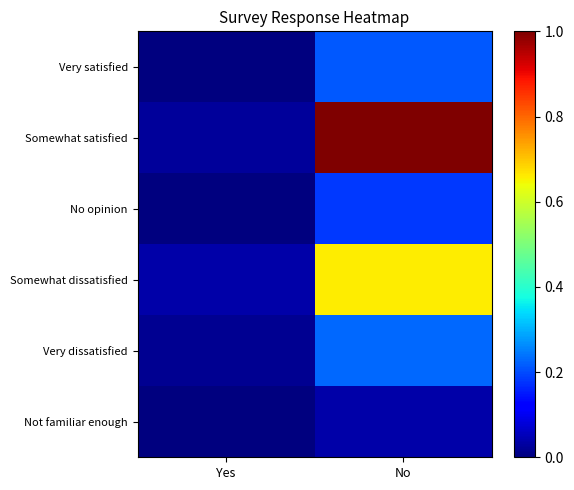

Reading right to left, list all the values displayed in this chart.

Very satisfied: No=0.2	Yes=0.0
Somewhat satisfied: No=1.0	Yes=0.0
No opinion: No=0.2	Yes=0.0
Somewhat dissatisfied: No=0.7	Yes=0.0
Very dissatisfied: No=0.2	Yes=0.0
Not familiar enough: No=0.0	Yes=0.0